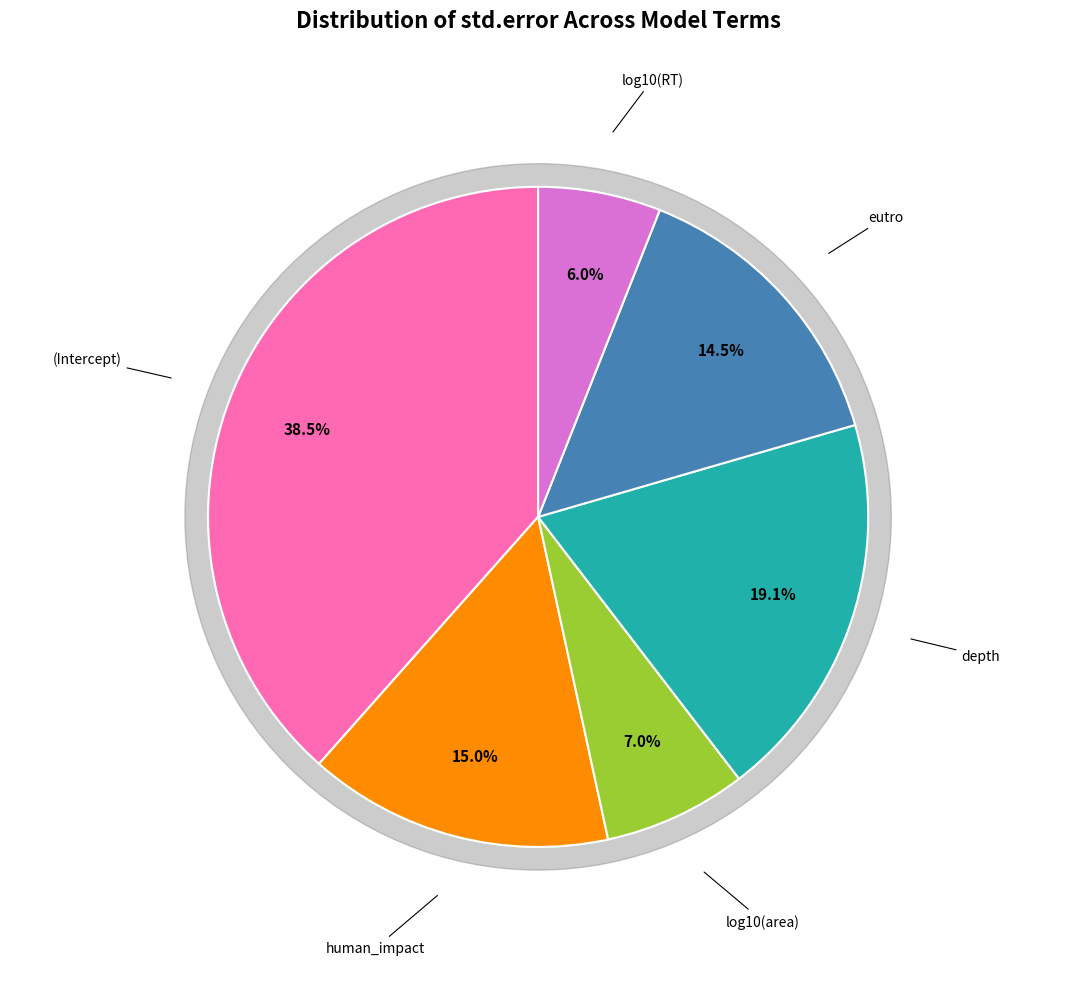

How much of the chart is everything except log10(RT)?

94.0%